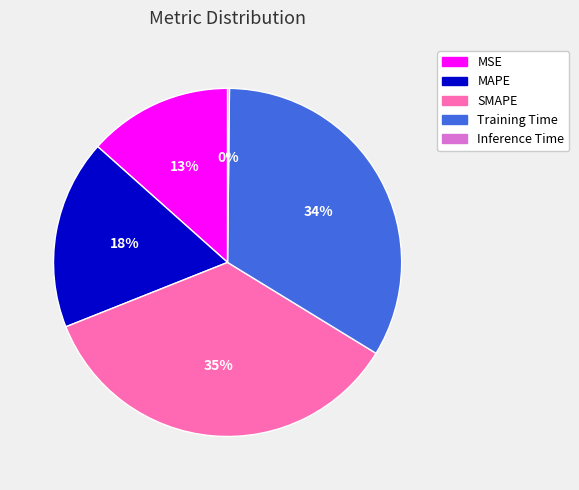

Do Training Time and MAPE together represent more than half of the pie?

Yes